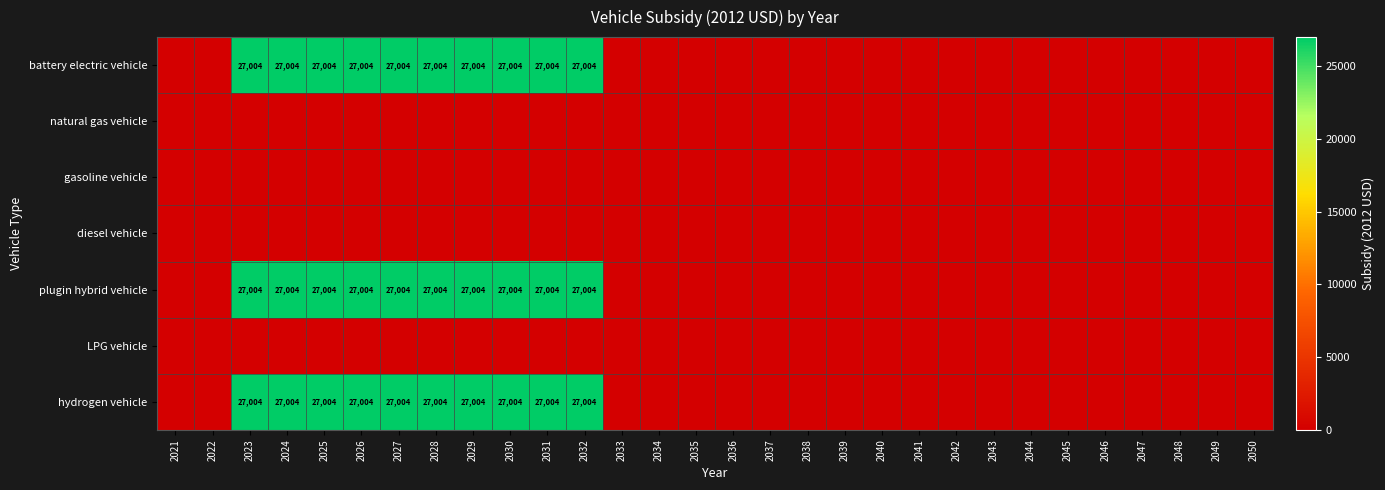

The plugin hybrid vehicle series shows 27004 at 2030. True or false?

True